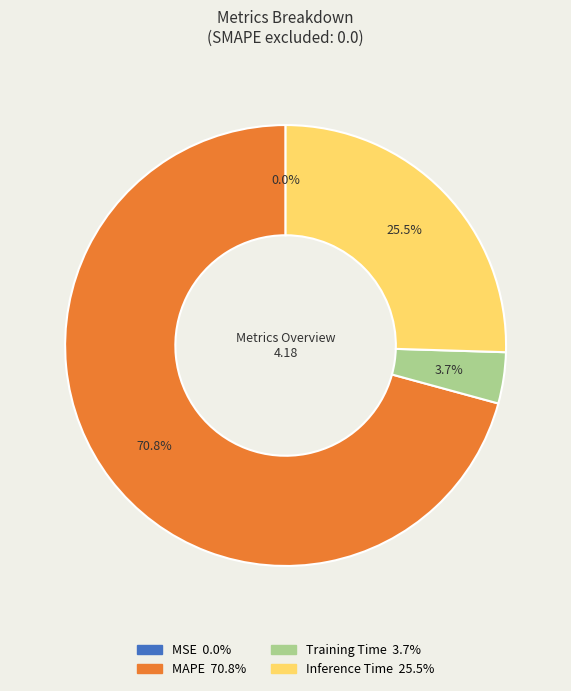

Is it true that MAPE is 83% of the pie?

False